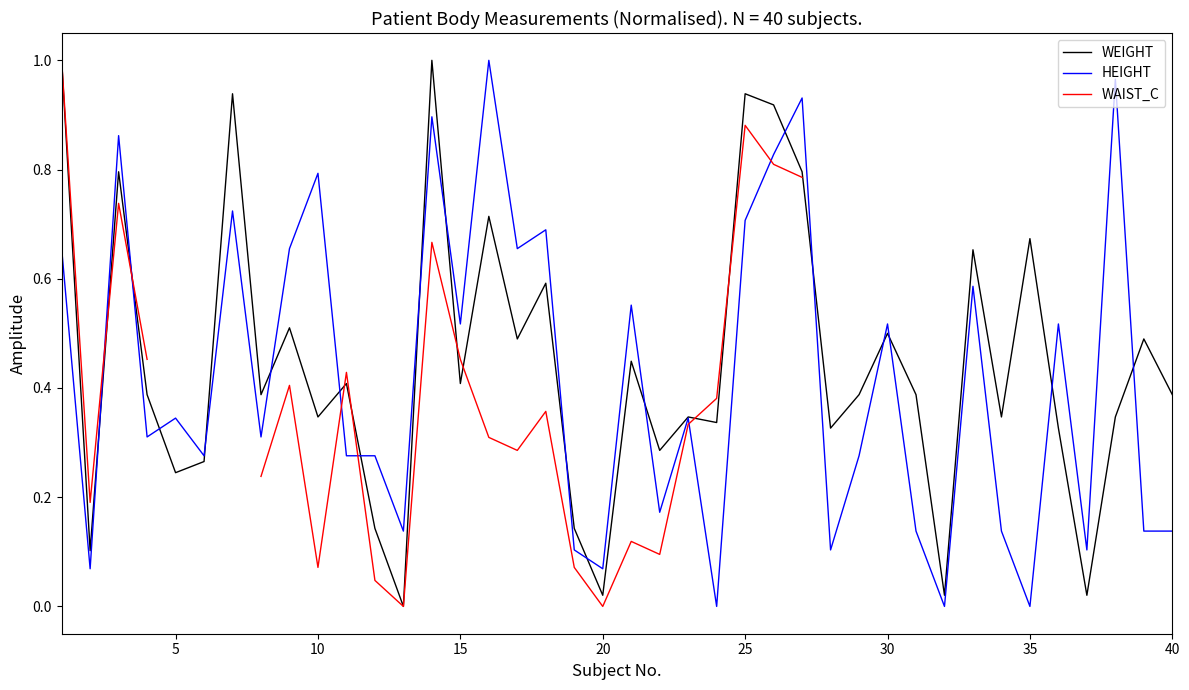

How many series are shown in this chart?

3